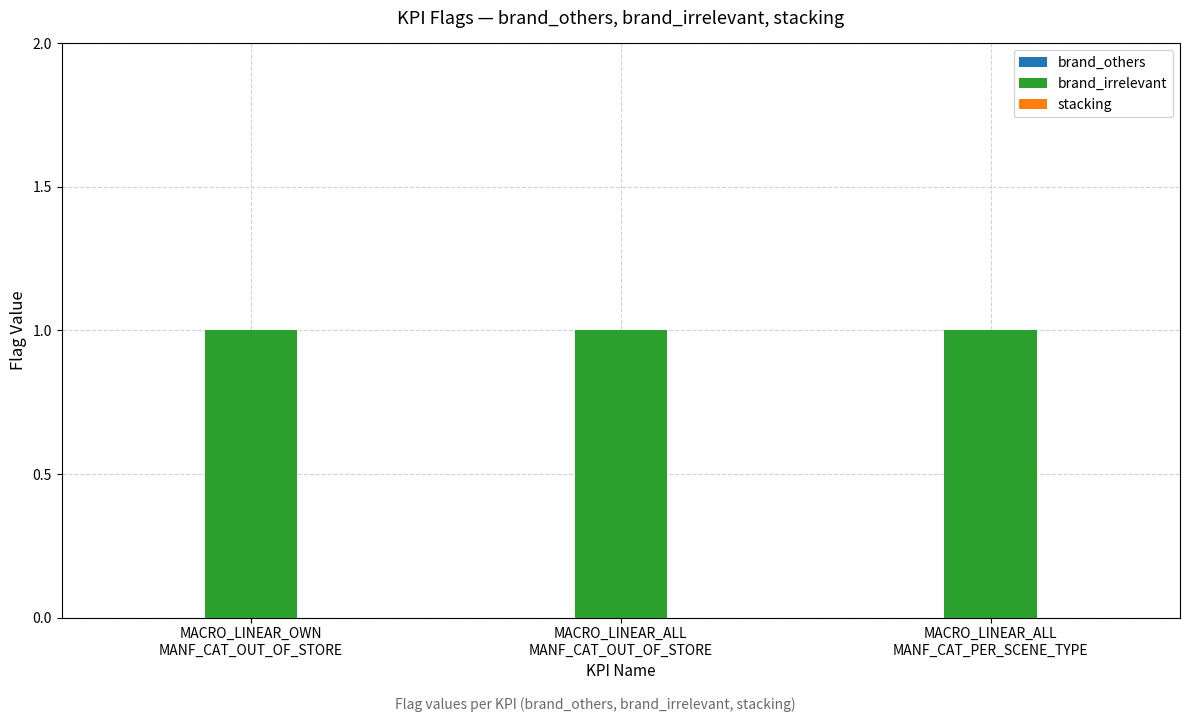

Which series has the largest total across all categories?

brand_irrelevant